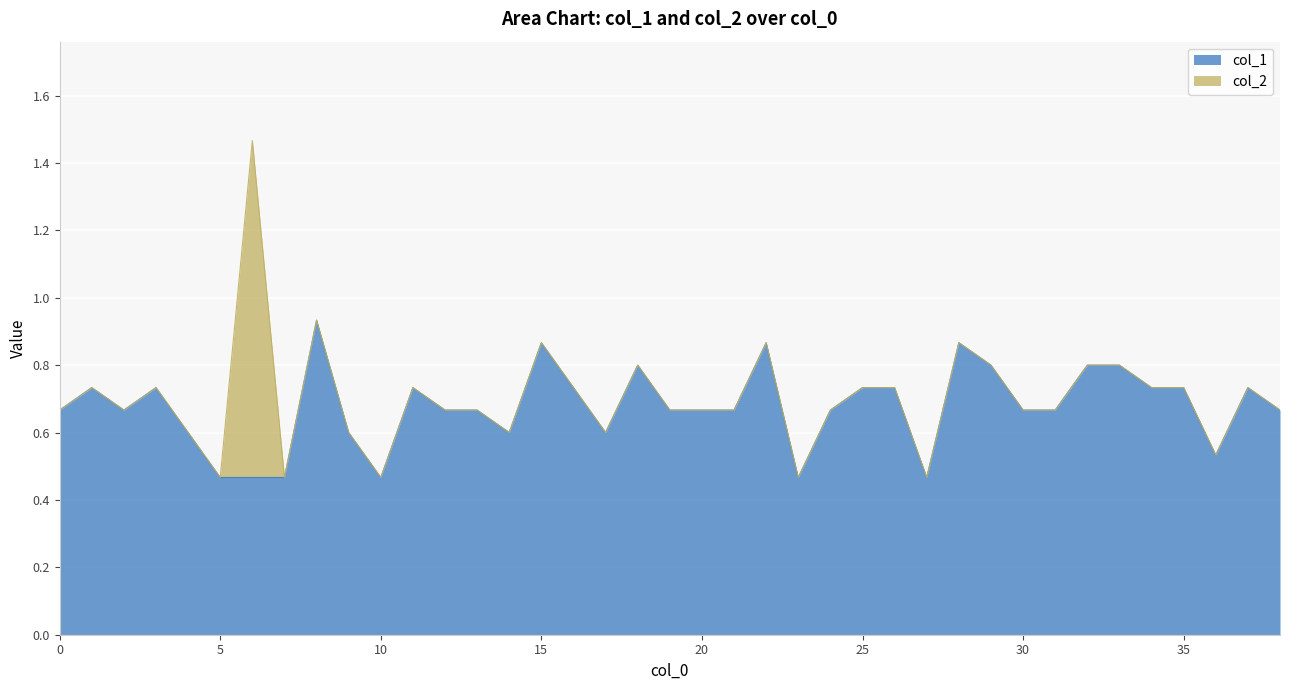

True or false: there are more than 2 points higher than both neighbors.

True